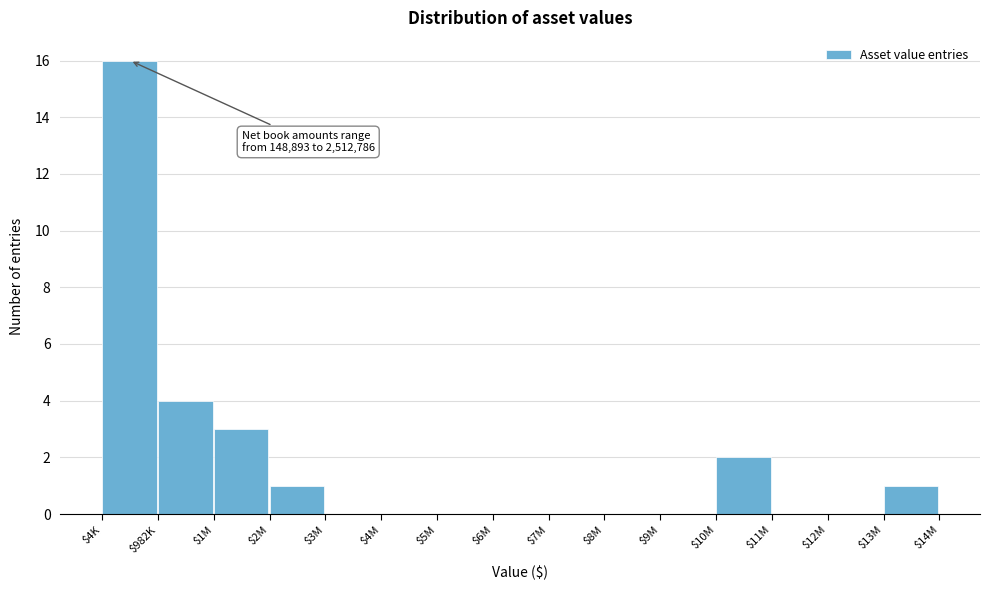

What is the greatest value displayed?

16